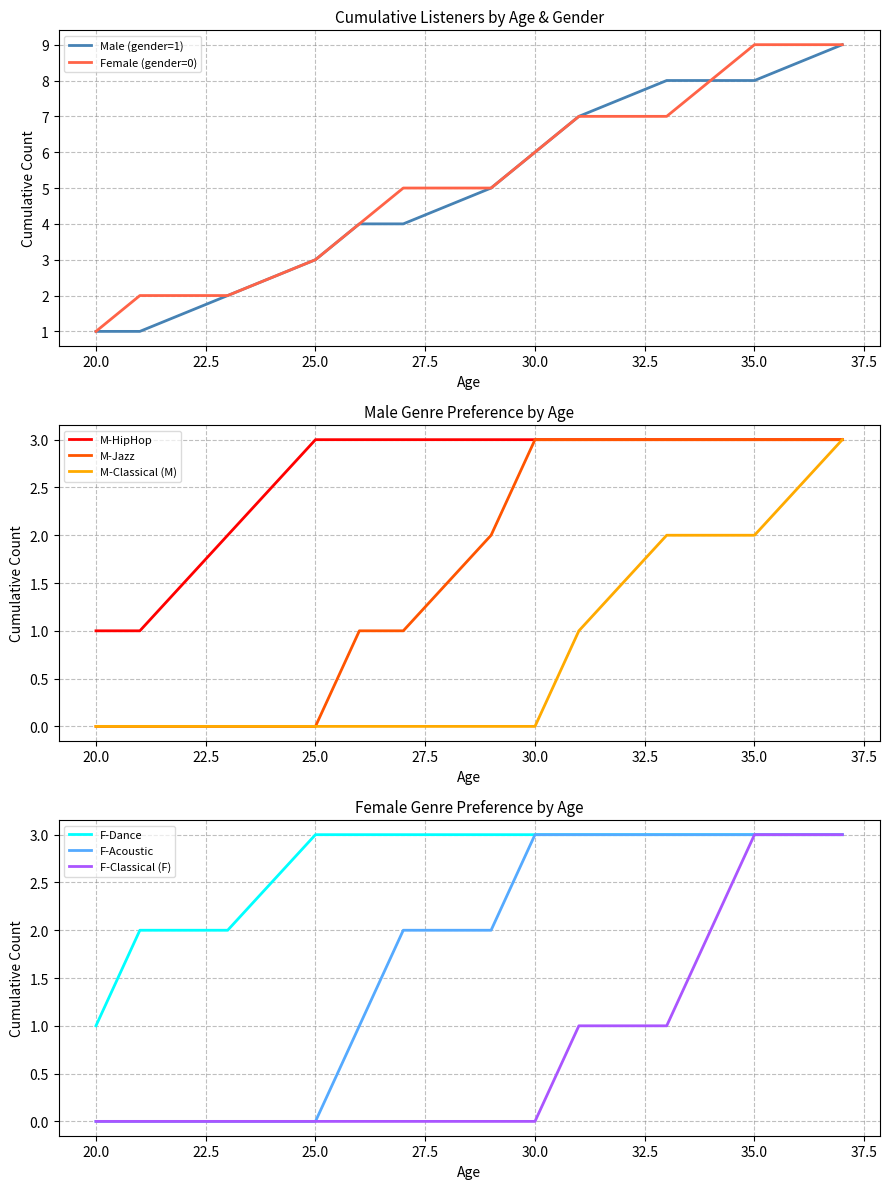

The Female (gender=0) series shows 2 at 30.0. True or false?

False